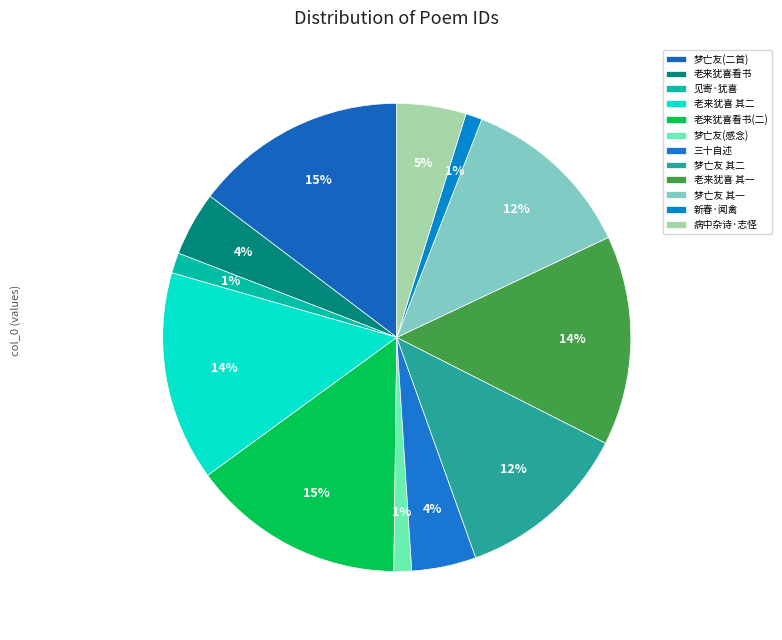

How many segments does this pie chart have?

12